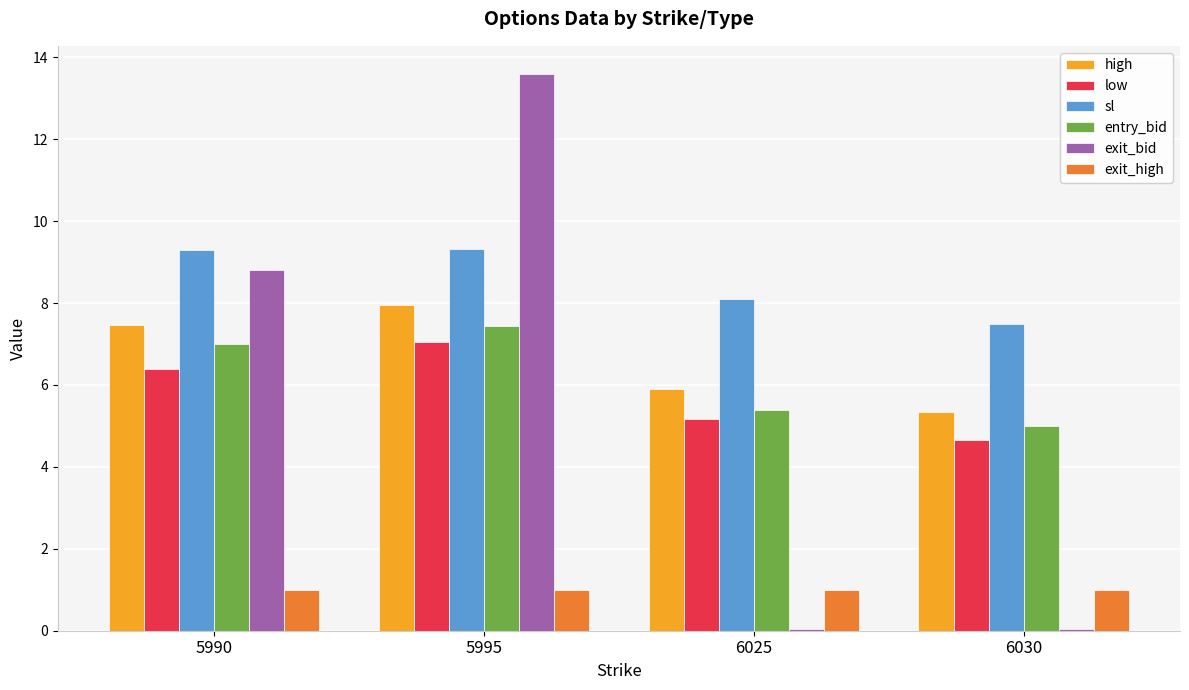

What is the difference between the high values at 5995 and 5990?

0.5